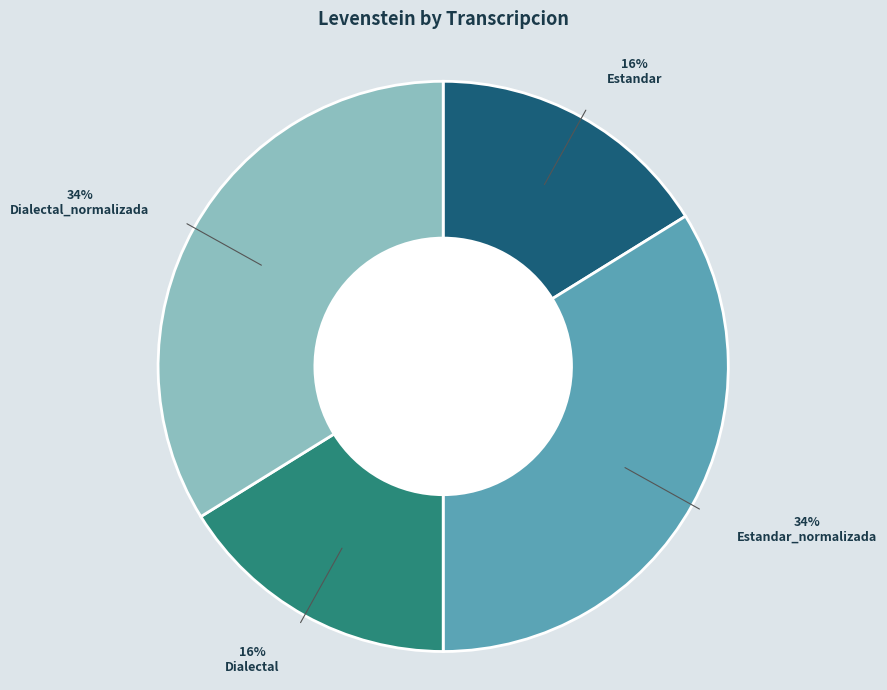

Is there a majority slice in this chart?

No